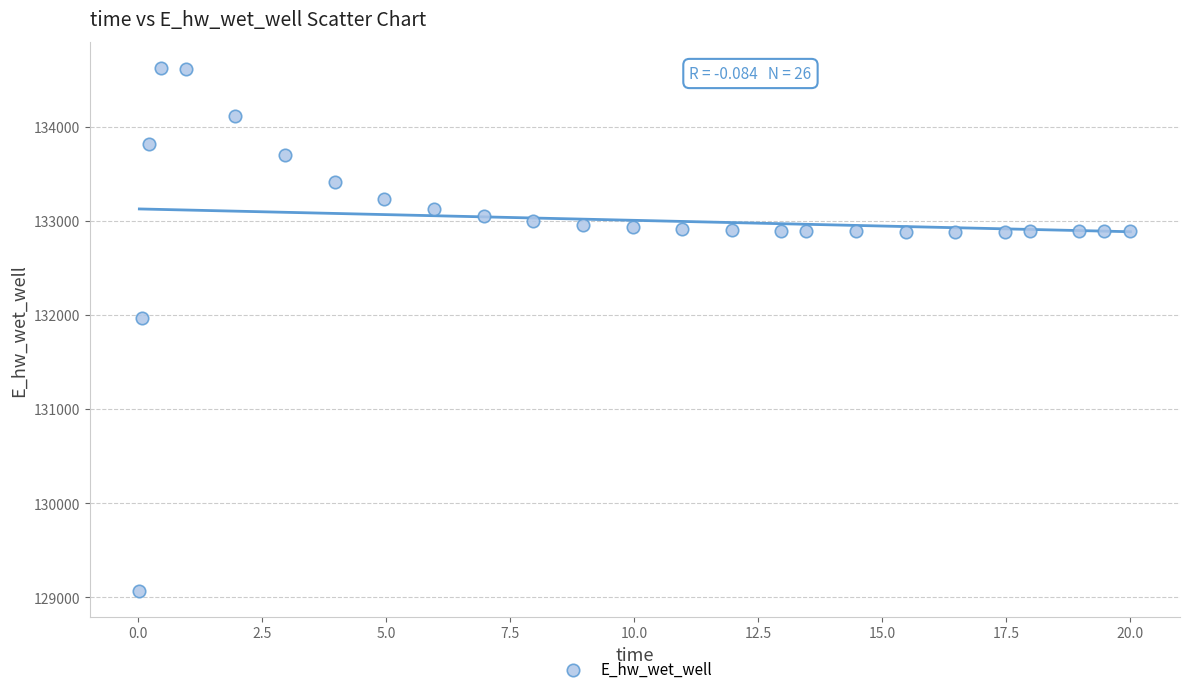

What is the range of X values (max minus min)?

20.0